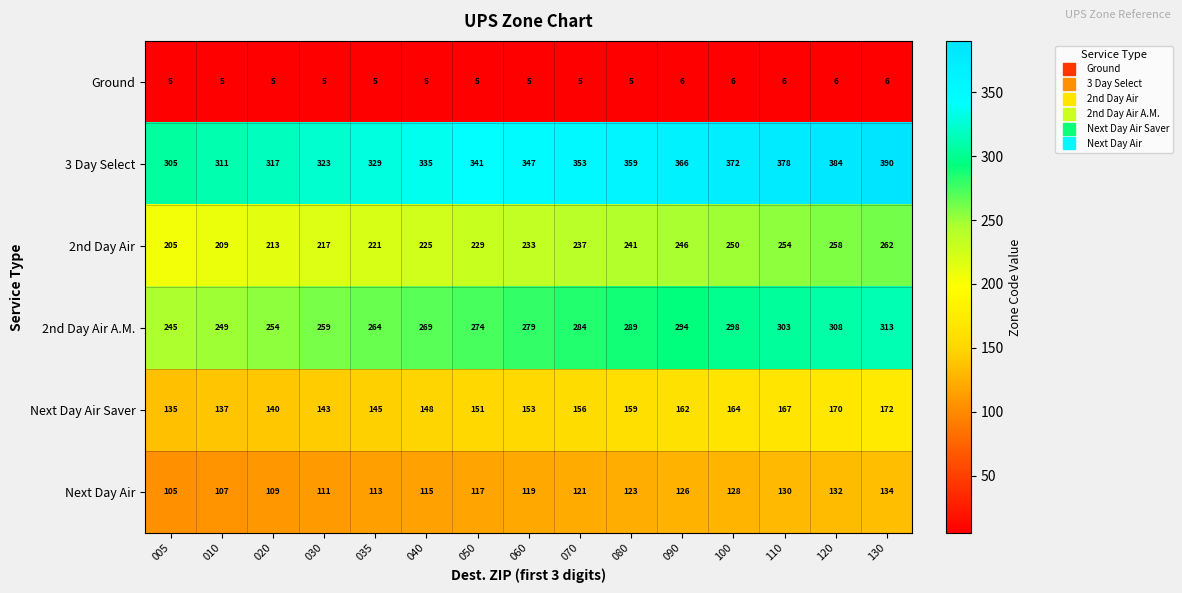

Which series changed the most between 005 and 035?

3 Day Select